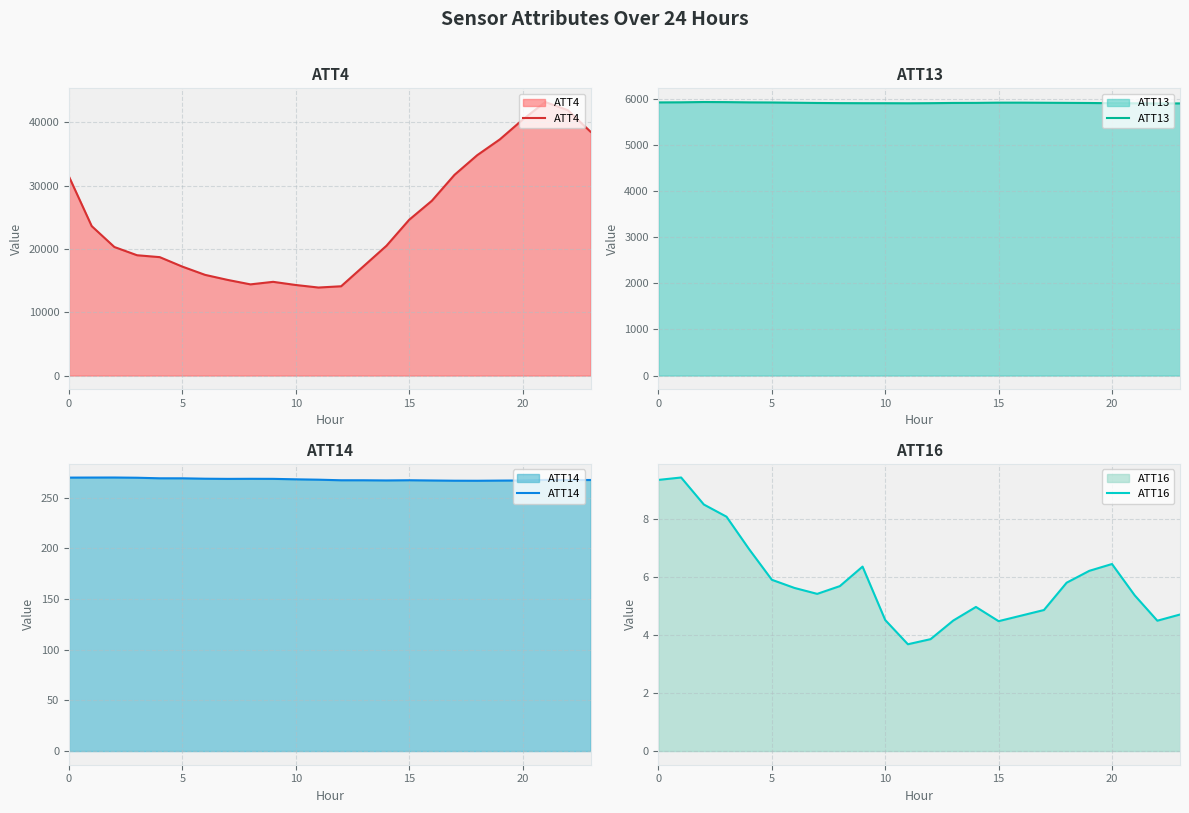

Does the chart display data point markers on the line(s)?

No